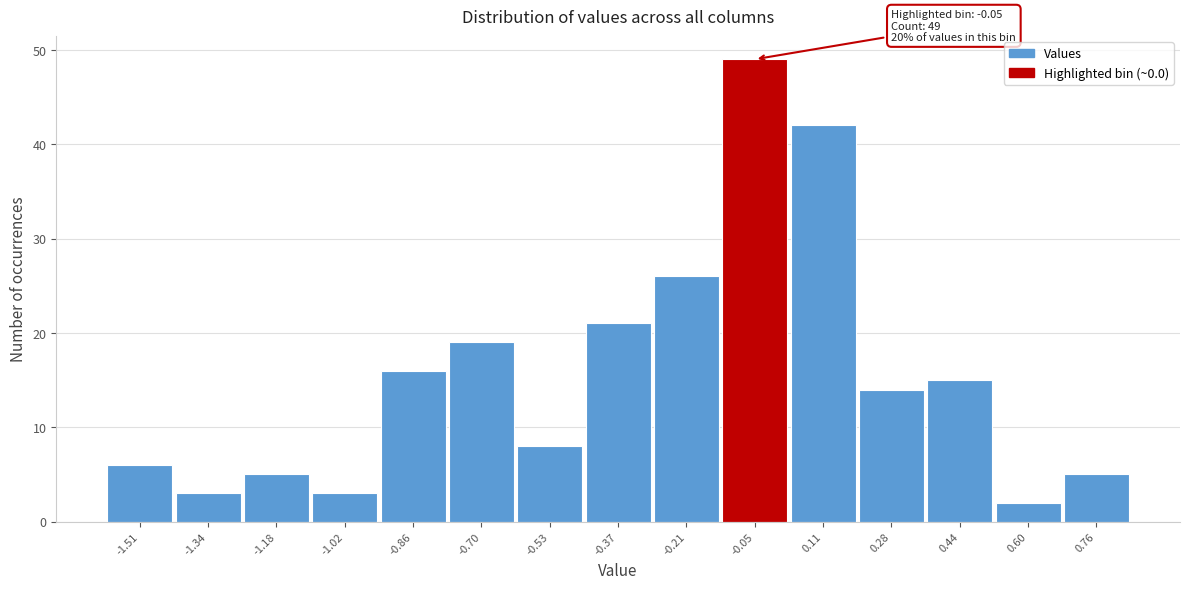

Over which range of the x-axis is the bar tallest?

-0.12 to 0.04